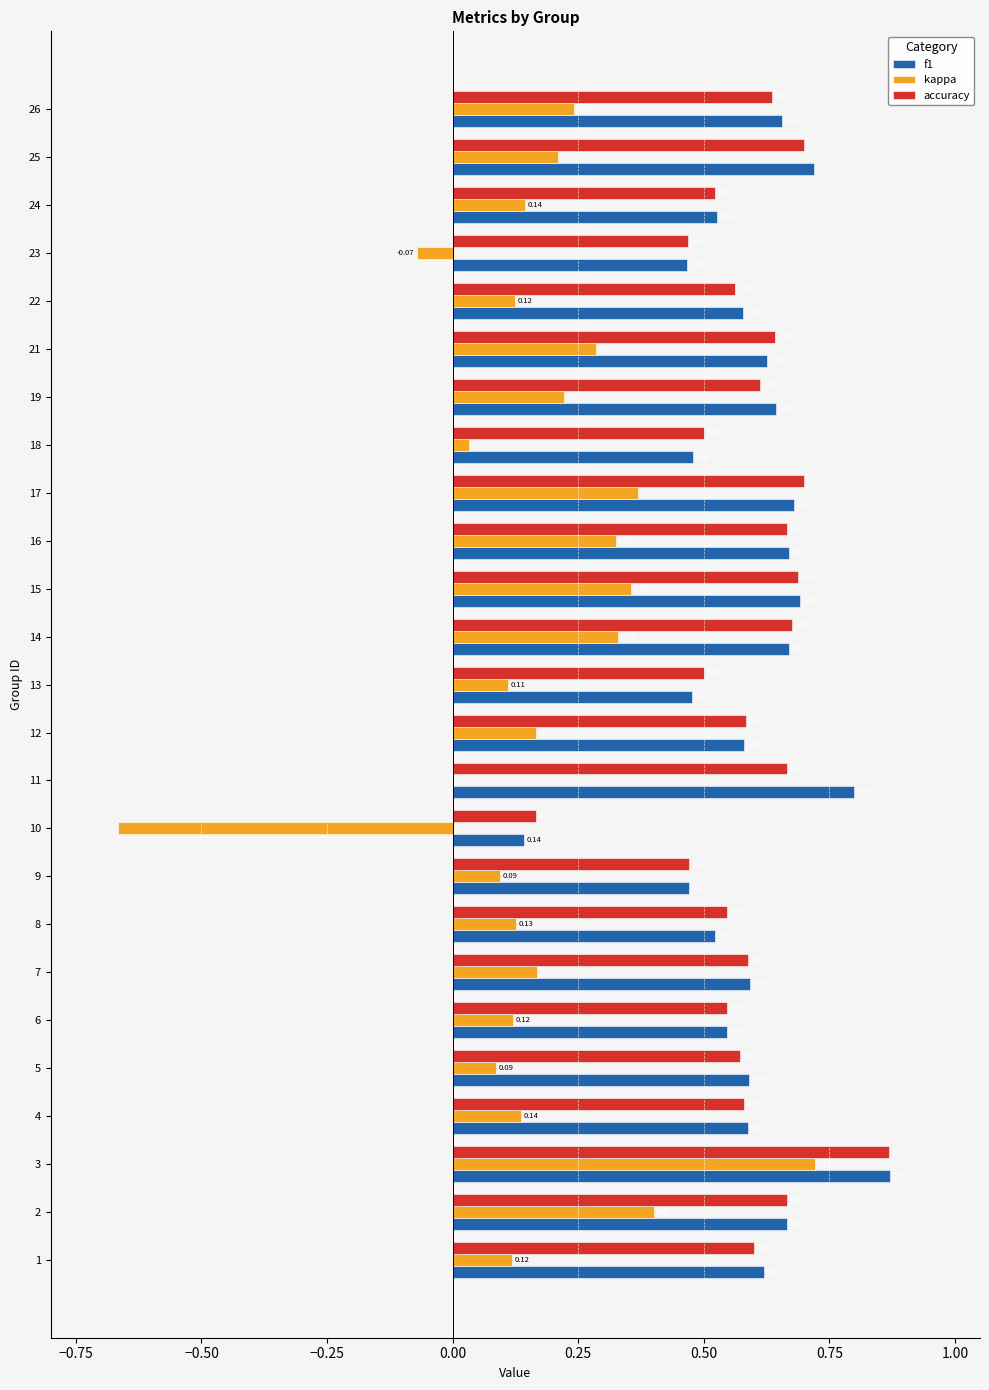

Which series has the largest total across all categories?

f1